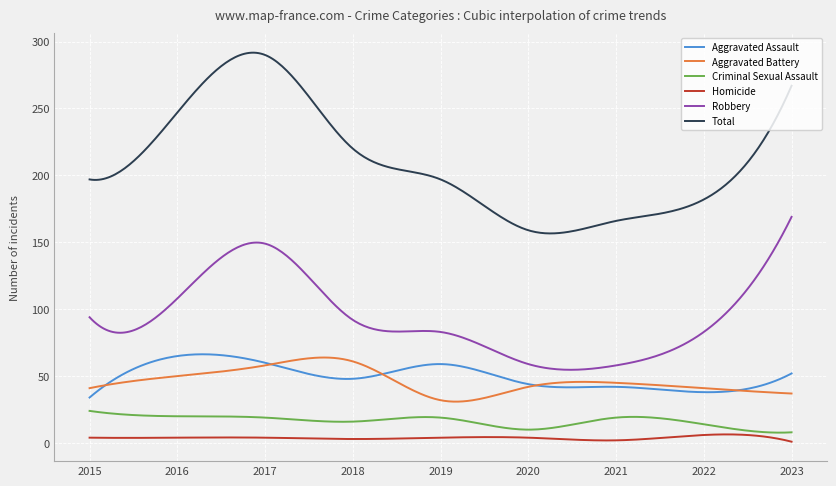

What is the lowest value of the Total series?

156.6